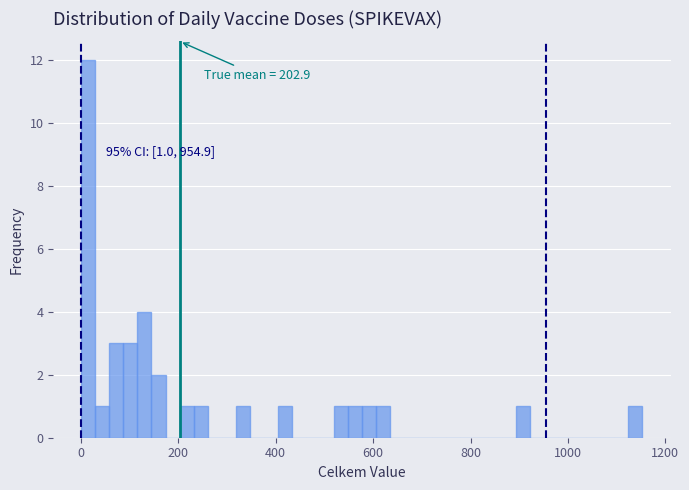

Read against the x-axis, roughly where is the centre of the tallest bar?

20